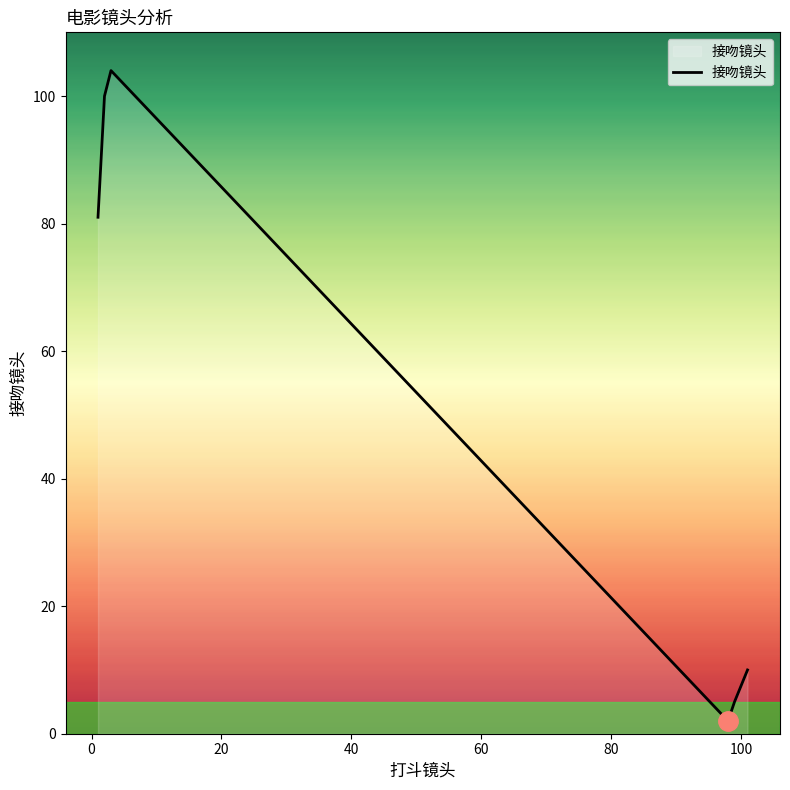

What is the sum of all values?

302